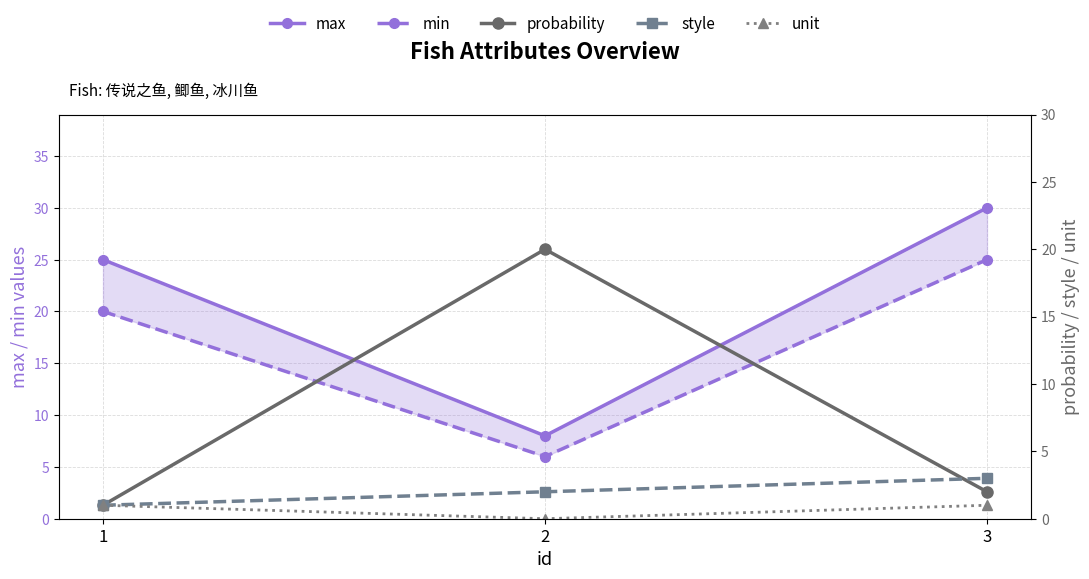

Which category has the highest value in the style series?

3